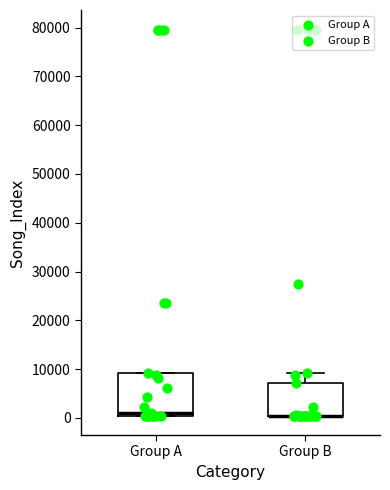

Comparing the boxes themselves (not the whiskers), which one is the tallest?

Group A